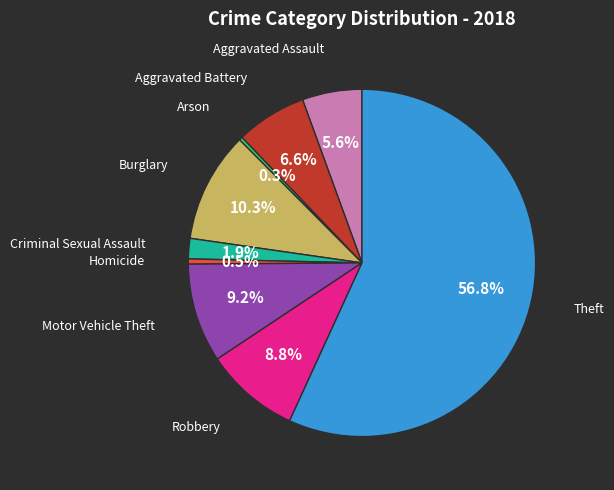

Count the number of slices in the pie.

9